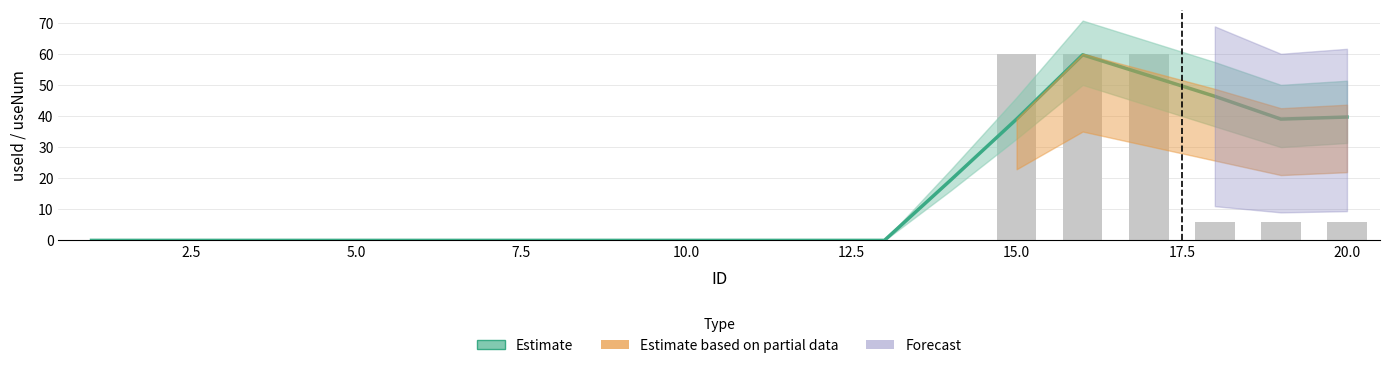

True or false: the data shows 103.6 at 15.

False